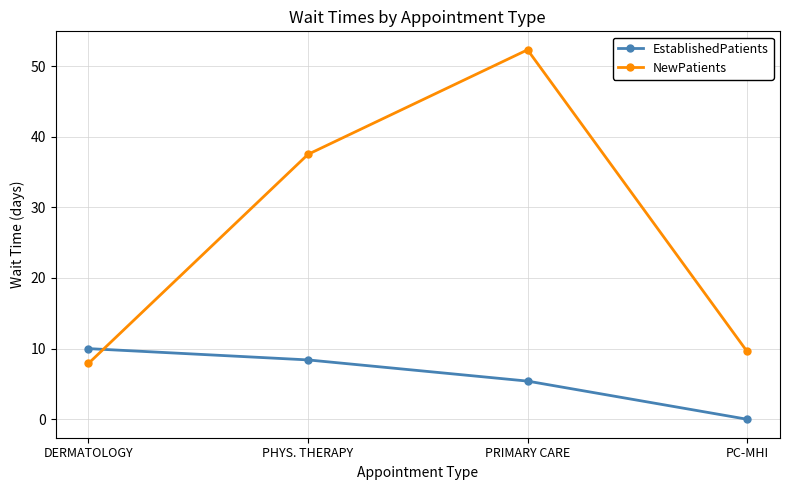

Rank the series by their maximum value, from highest to lowest.

NewPatients, EstablishedPatients